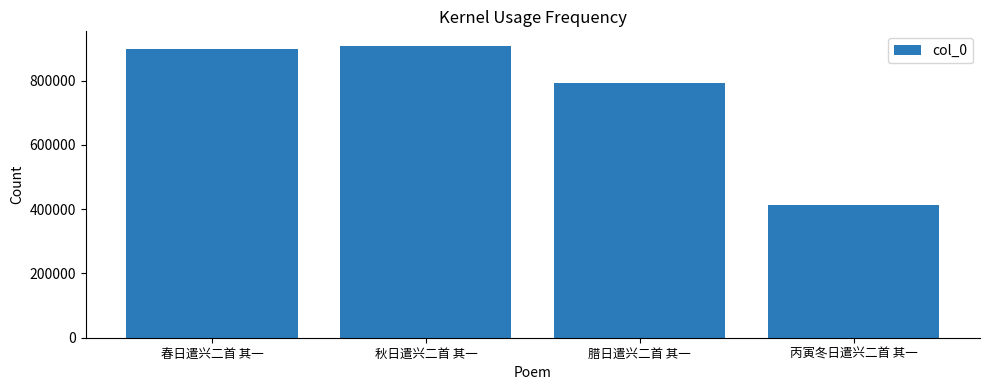

The chart shows a value of 414205 at 丙寅冬日遣兴二首 其一. True or false?

True